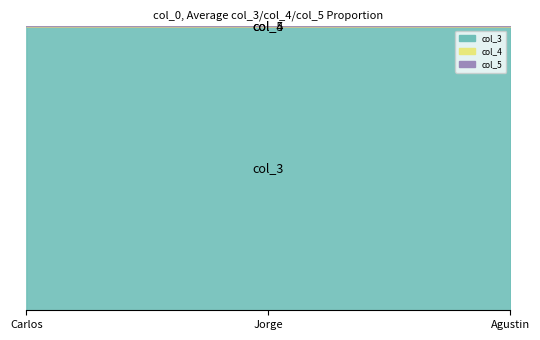

The value of col_4 at Agustin is 250000. True or false?

True